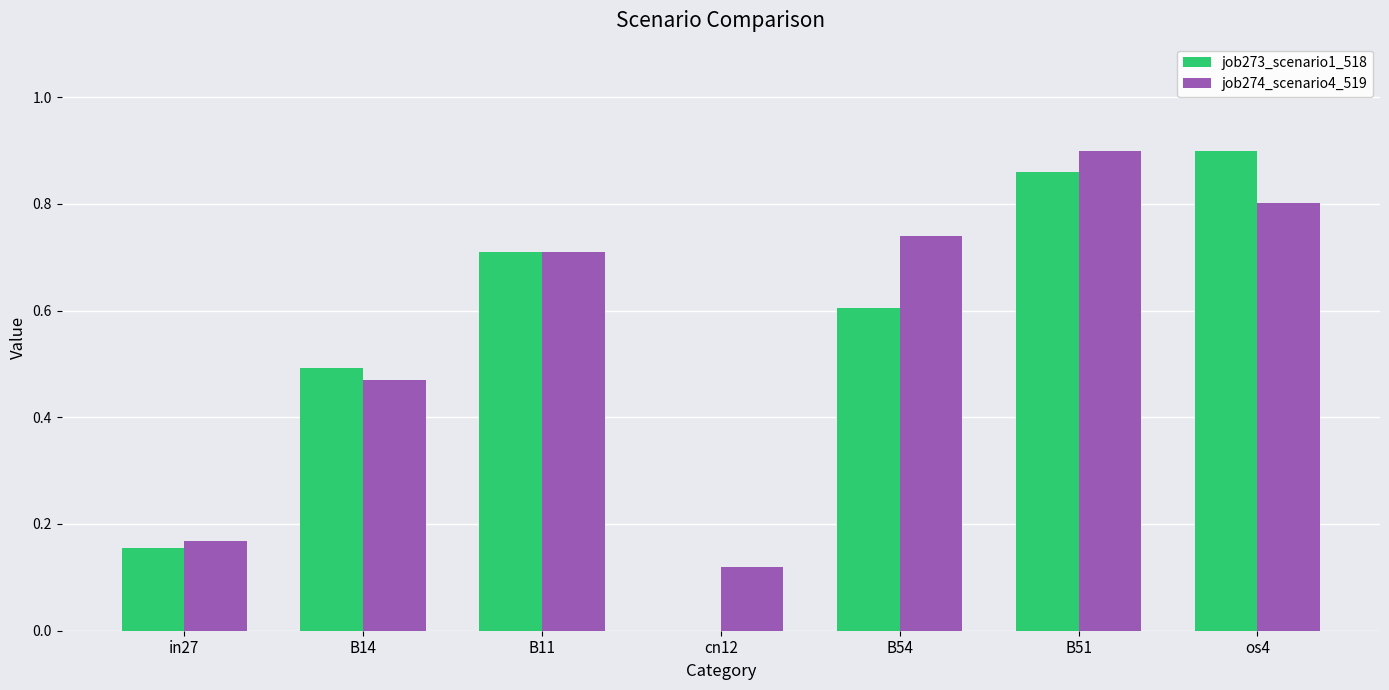

What is the average value of the job274_scenario4_519 series?

0.6